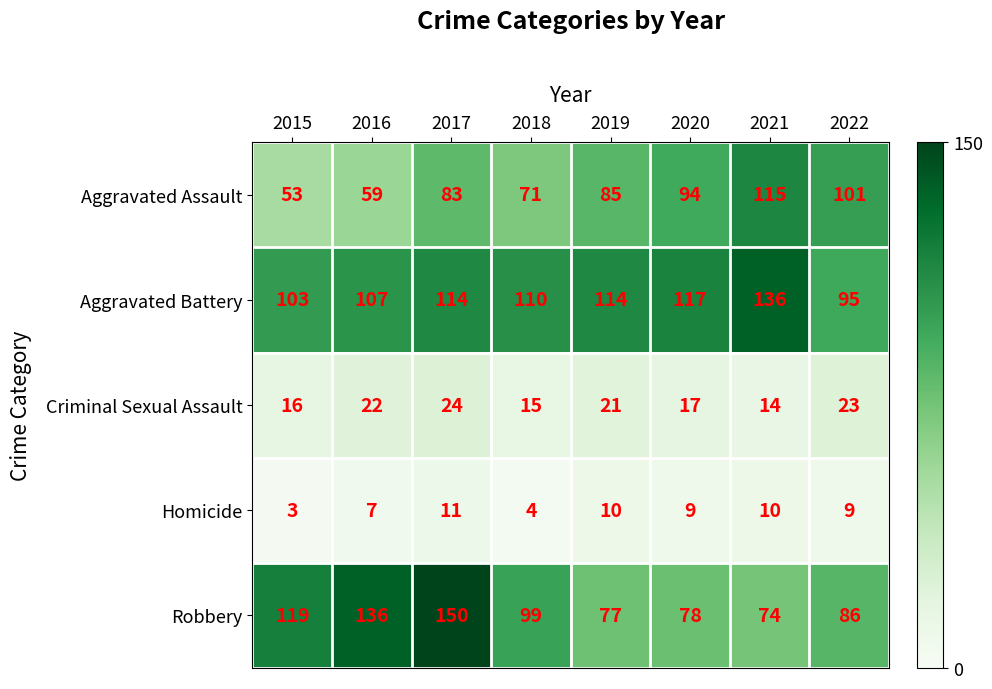

Which category has the lowest value in the Aggravated Assault series?

2015